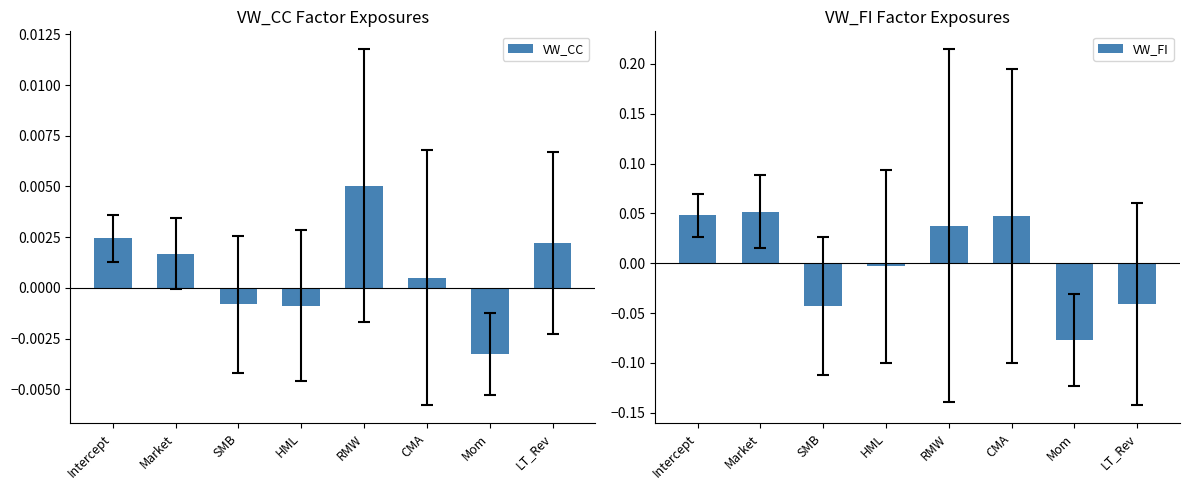

Which has a higher value, SMB or Market?

Market